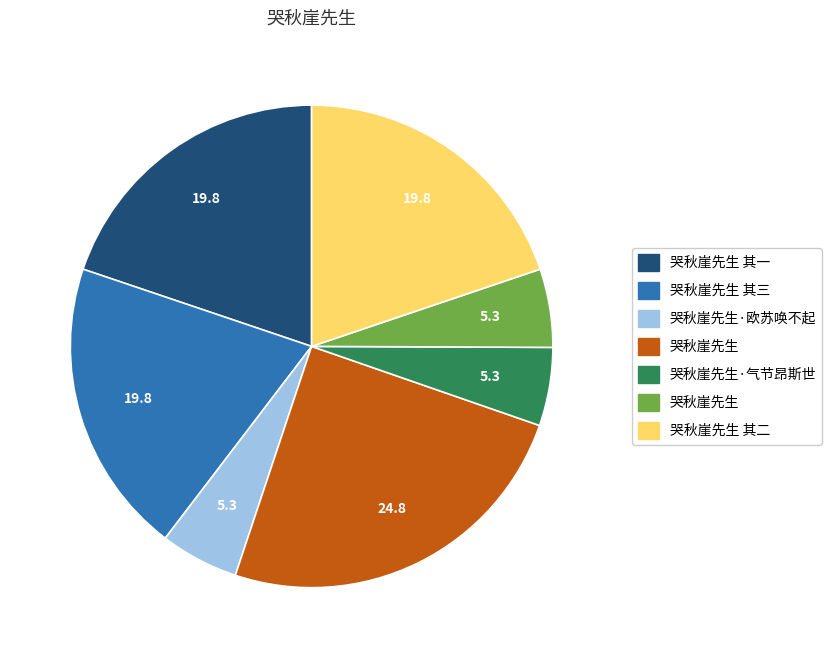

Is there a majority slice in this chart?

No